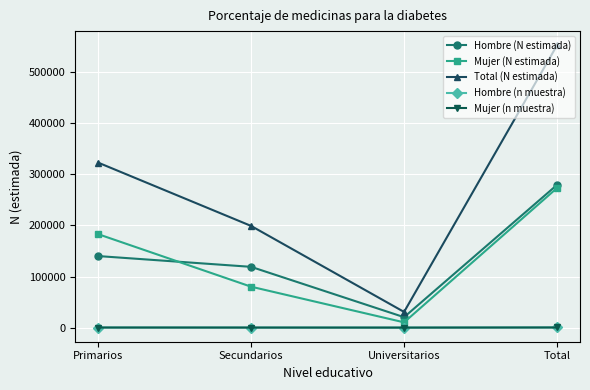

What is the label of the 1st point from the right?

Total